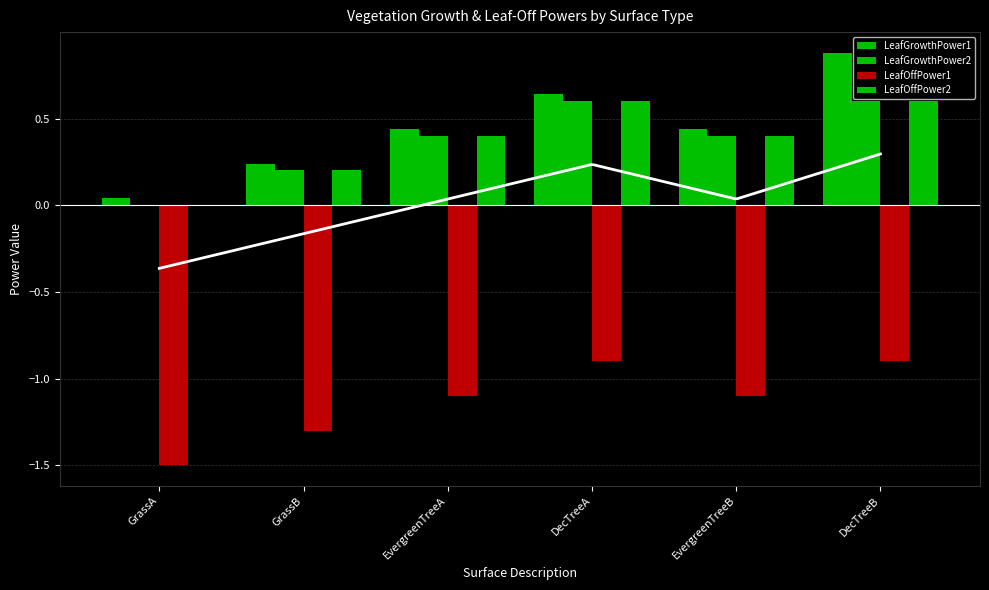

Reading left to right, extract all data points from this chart.

LeafGrowthPower1: GrassA=0.0	GrassB=0.2	EvergreenTreeA=0.4	DecTreeA=0.6	EvergreenTreeB=0.4	DecTreeB=0.9
LeafGrowthPower2: GrassA=0.0	GrassB=0.2	EvergreenTreeA=0.4	DecTreeA=0.6	EvergreenTreeB=0.4	DecTreeB=0.6
LeafOffPower1: GrassA=-1.5	GrassB=-1.3	EvergreenTreeA=-1.1	DecTreeA=-0.9	EvergreenTreeB=-1.1	DecTreeB=-0.9
LeafOffPower2: GrassA=0.0	GrassB=0.2	EvergreenTreeA=0.4	DecTreeA=0.6	EvergreenTreeB=0.4	DecTreeB=0.6